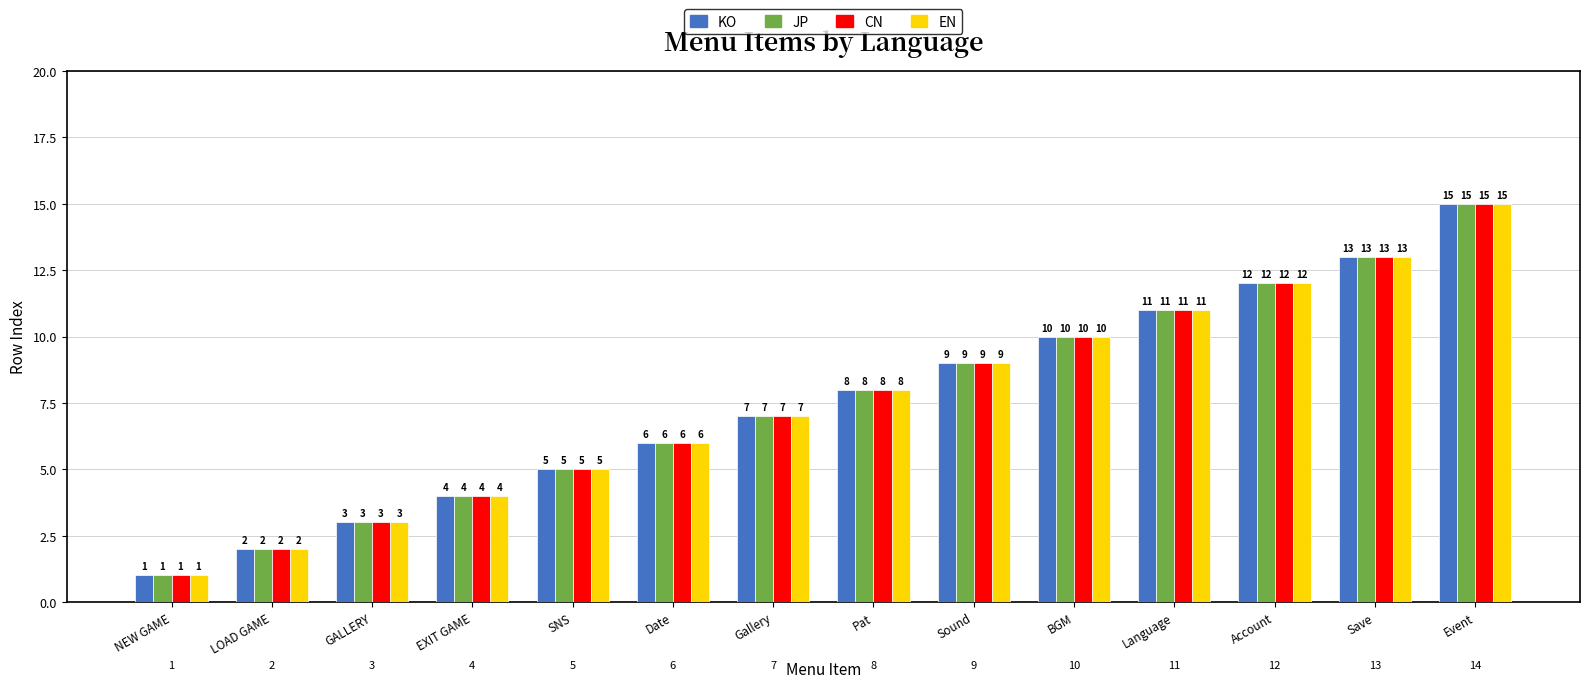

What is the greatest value displayed?

15